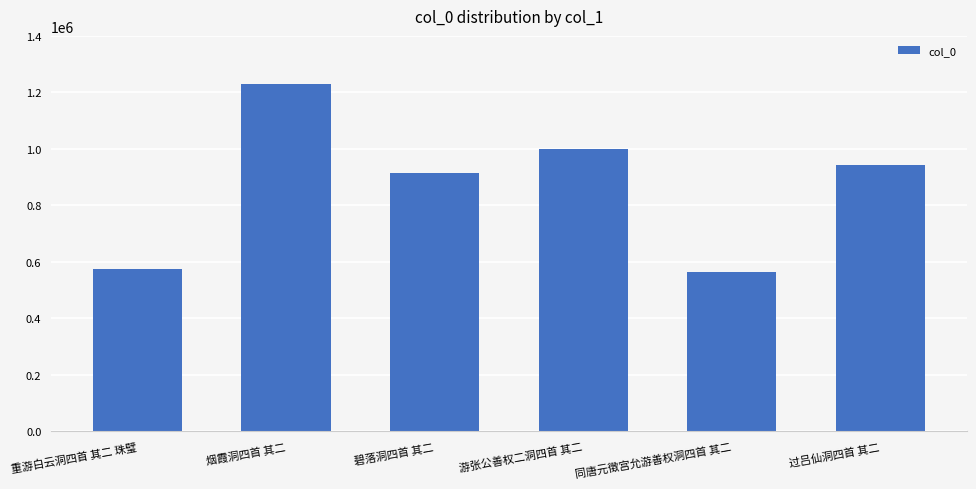

Which label corresponds to the largest value in the chart?

烟霞洞四首 其二